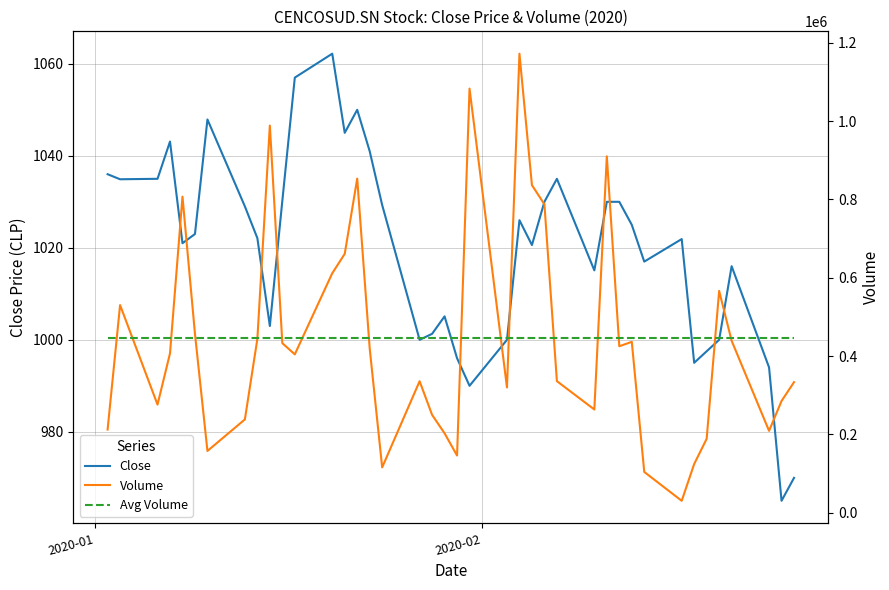

What are all the series names shown in the legend?

Close, Volume, Avg Volume